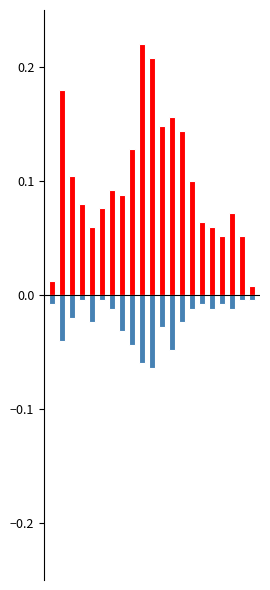

List the series in order of their overall mean, lowest first.

Younger (<60), Older (60+)